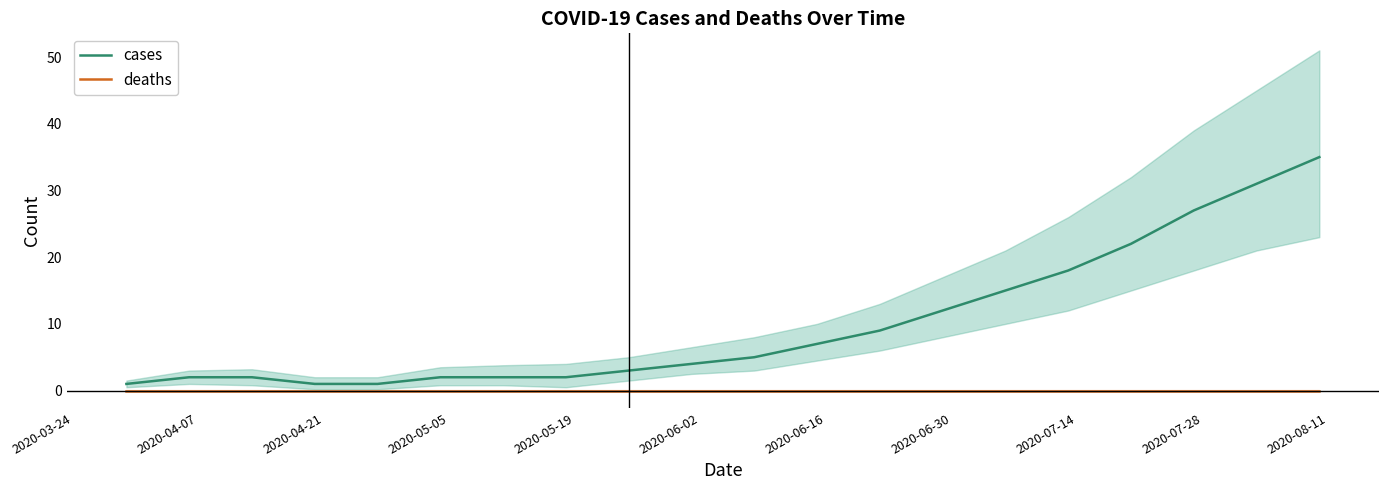

What is the maximum value for cases?

35